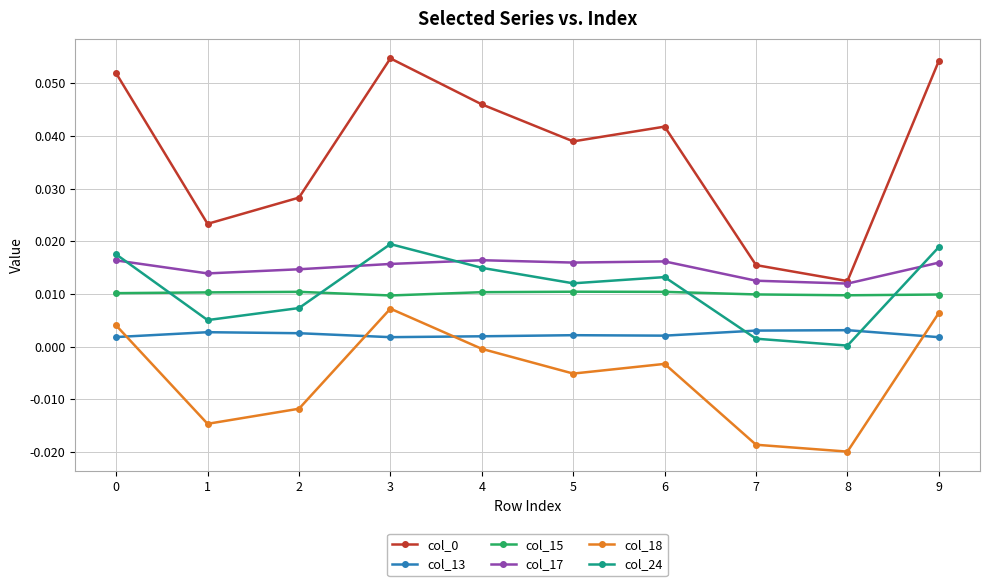

The col_15 series shows 0.0 at 4. True or false?

True